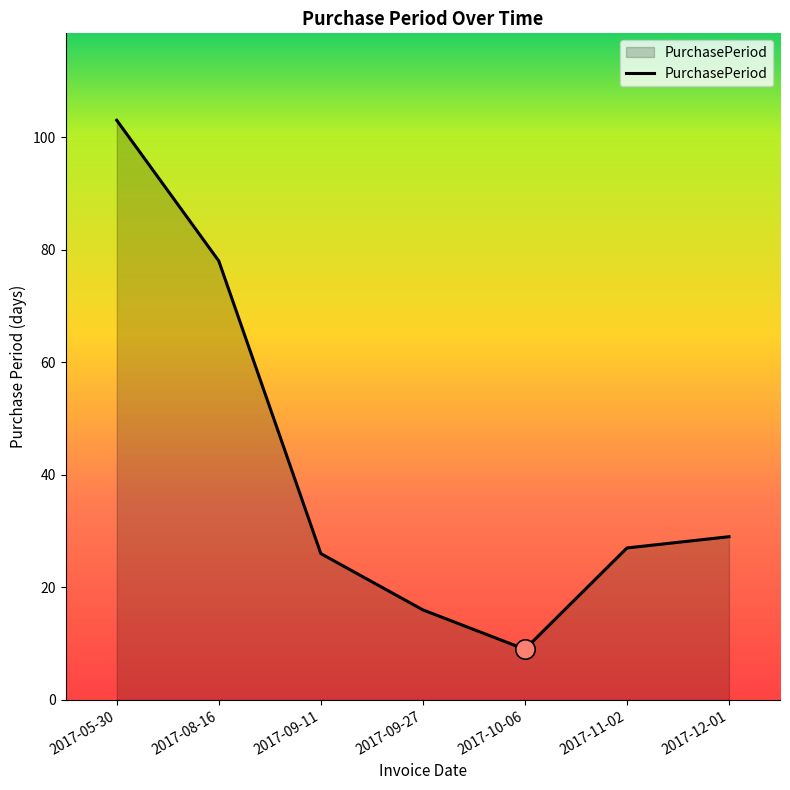

At which label does the data first exceed 27?

2017-05-30